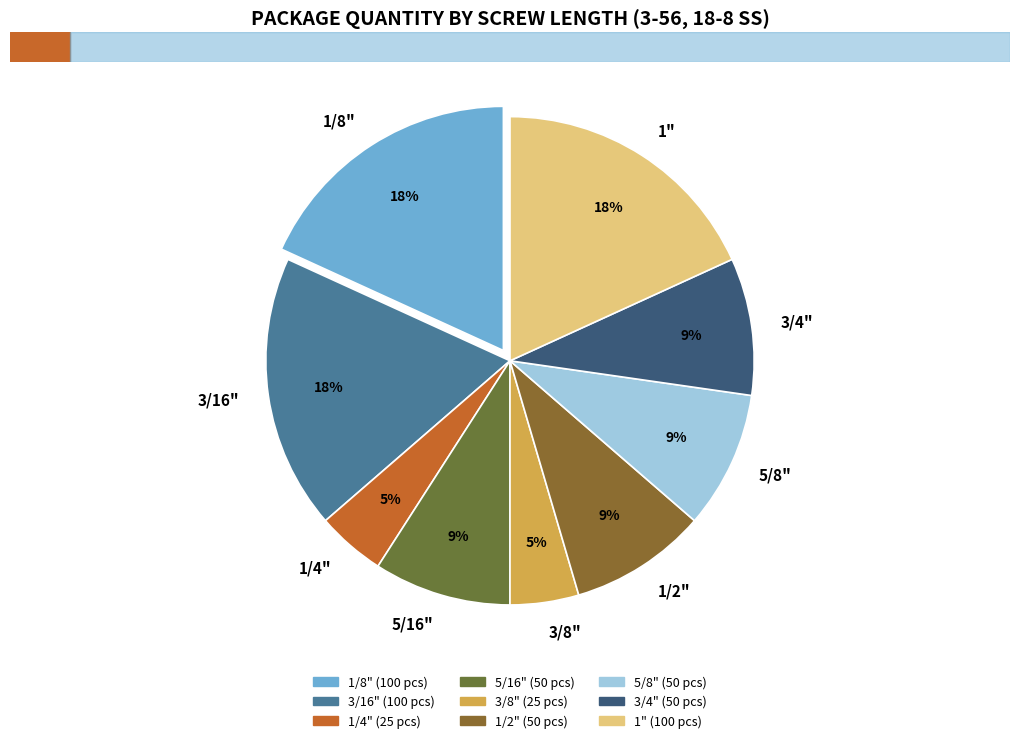

Between 1/4" and 5/8", which is larger?

5/8"